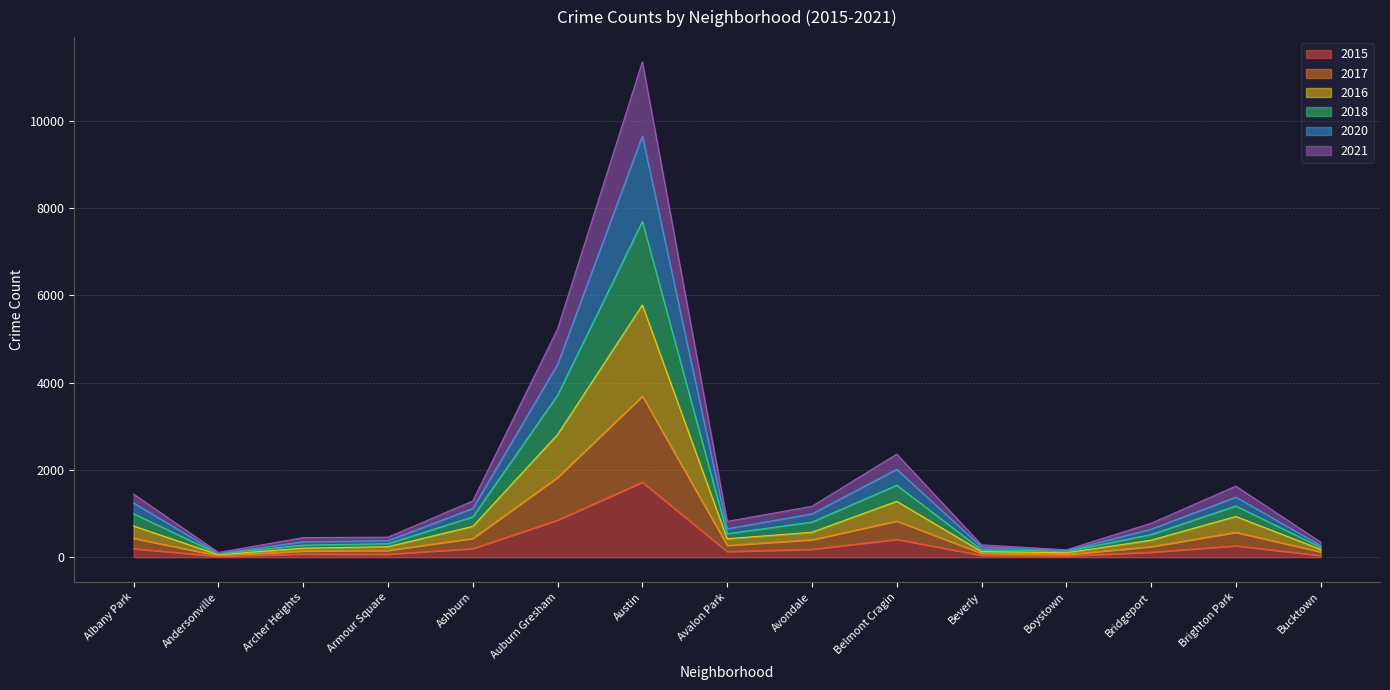

What is the sum of the 2015 values at Austin and Boystown?

1749